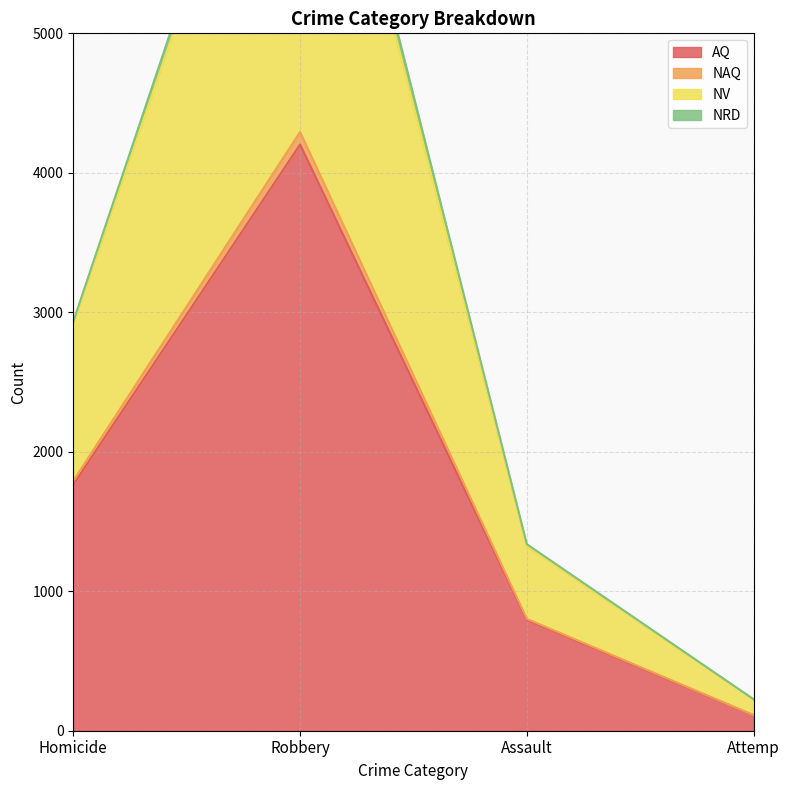

At how many categories does at least one series exceed 5939?

1